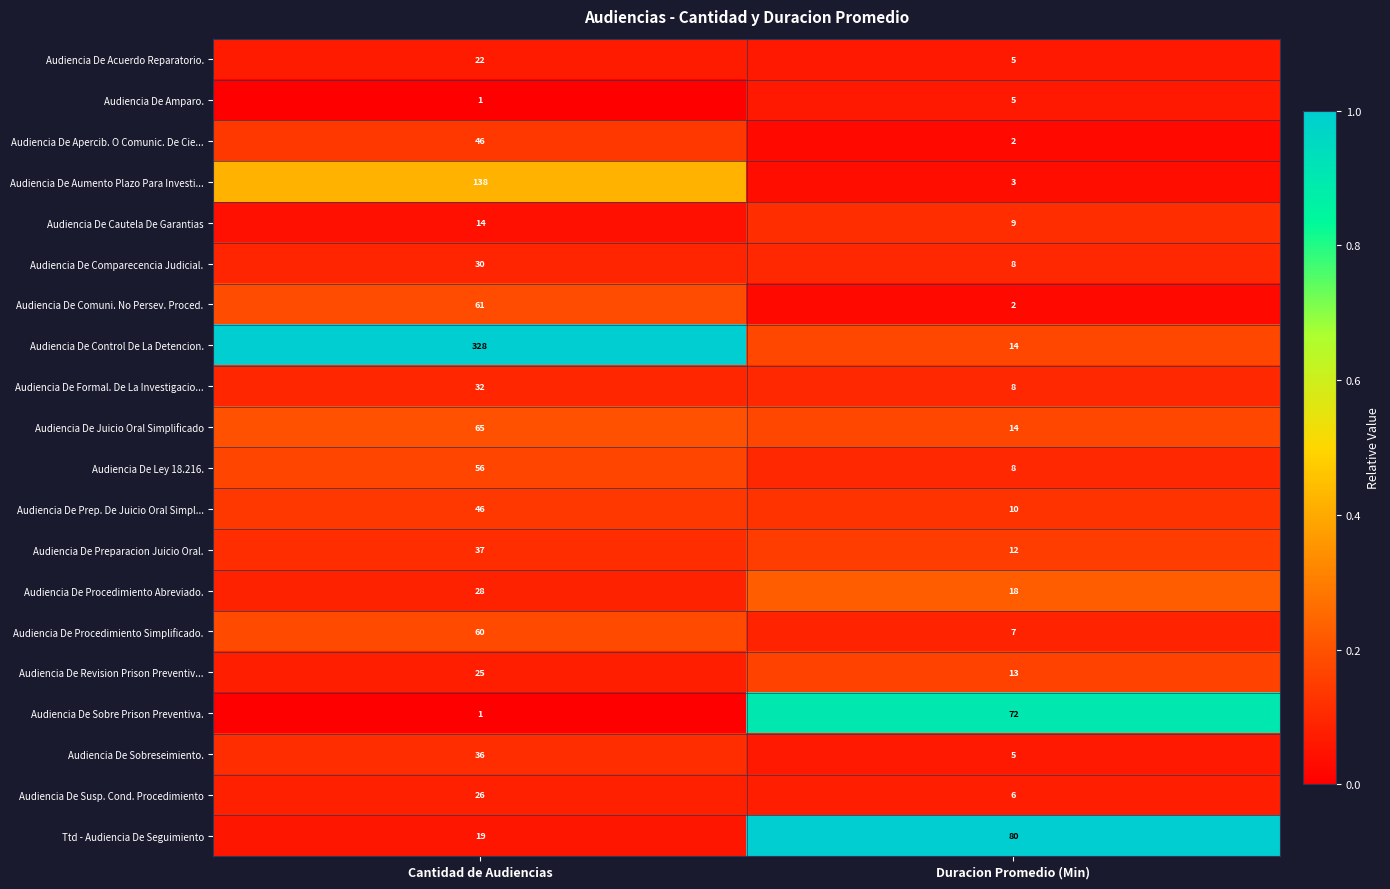

What is the sum of the Audiencia De Cautela De Garantias values at Duracion Promedio (Min) and Cantidad de Audiencias?

23